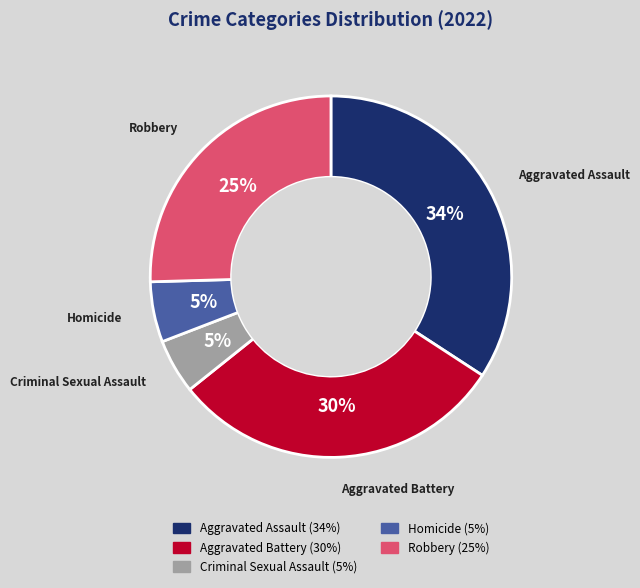

To the nearest percent, what is the average slice percentage?

20%